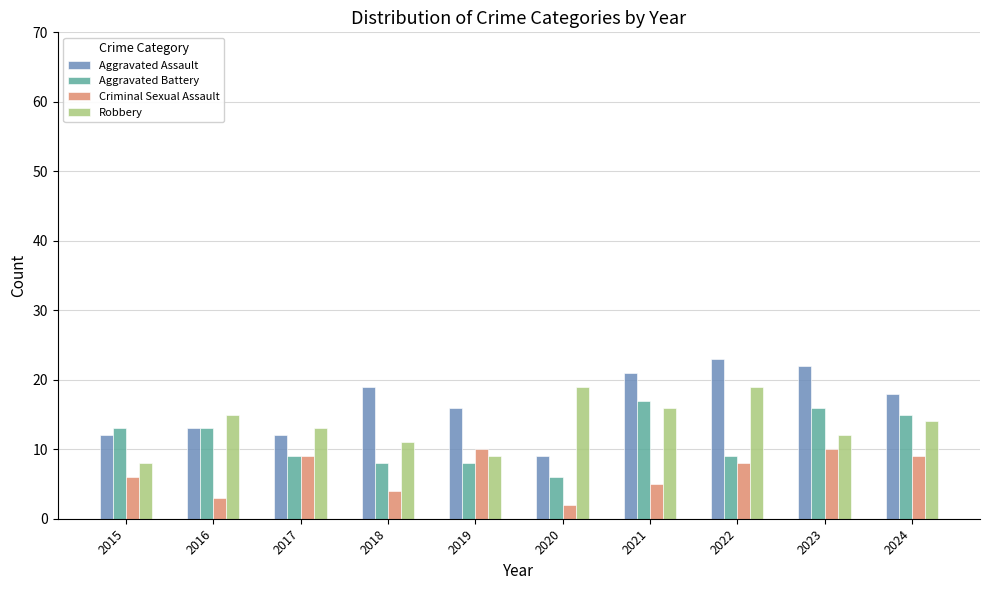

What value does the Criminal Sexual Assault series have at 2024?

9